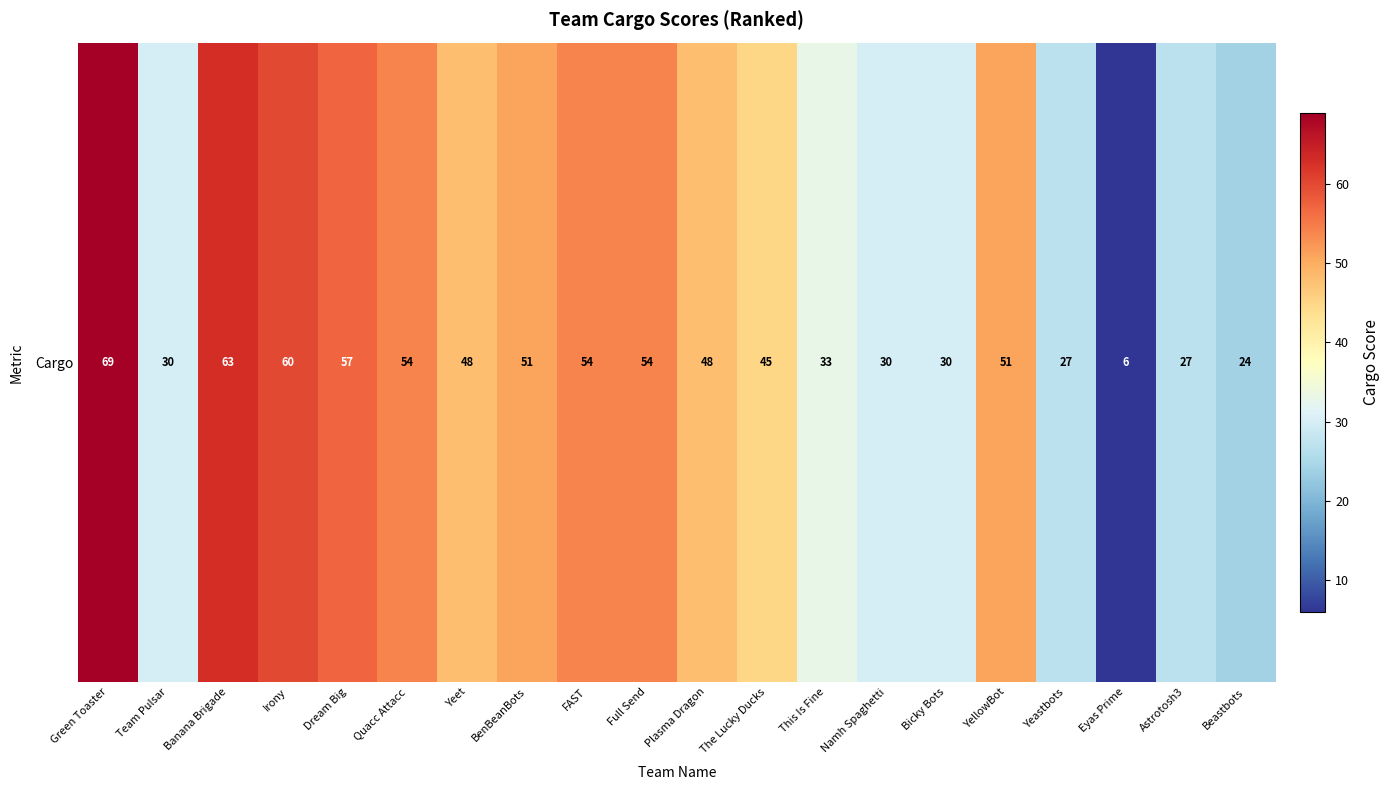

Where does the data first go above 48?

Green Toaster